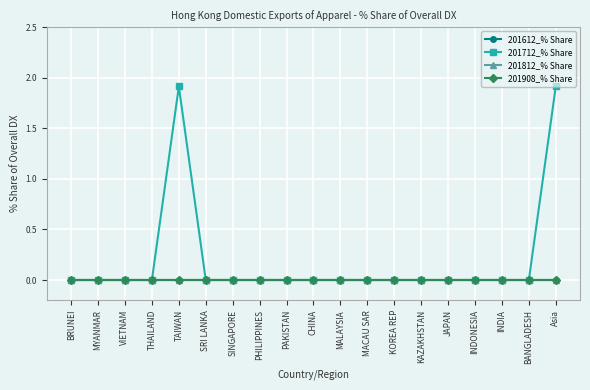

The 201712_% Share series shows -0.9 at INDIA. True or false?

False